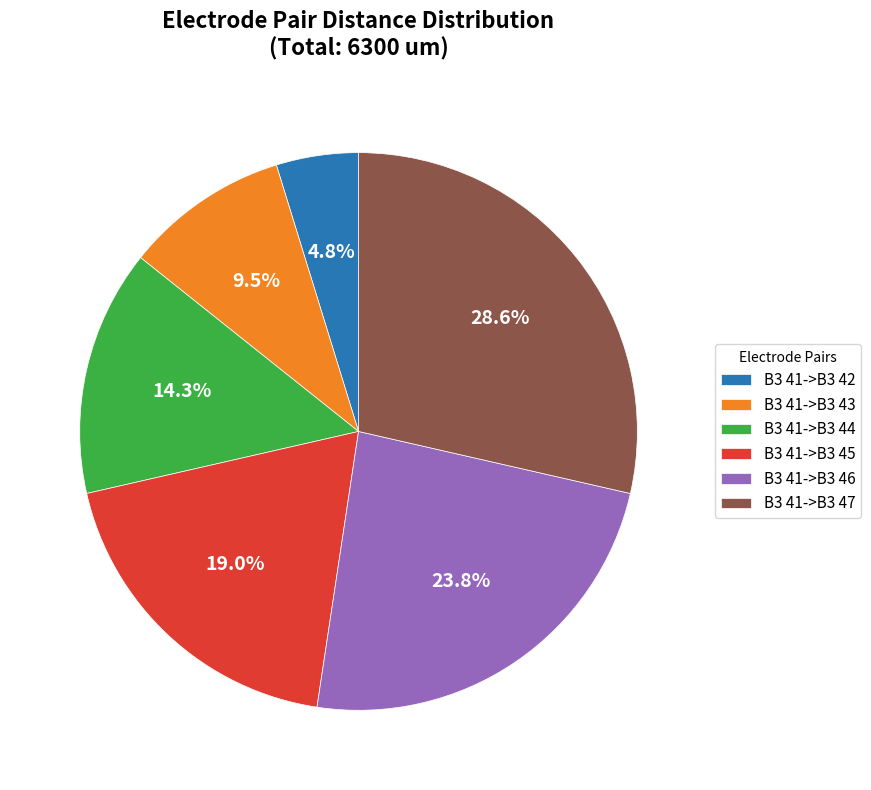

Is B3 41->B3 46 the majority of the pie?

No